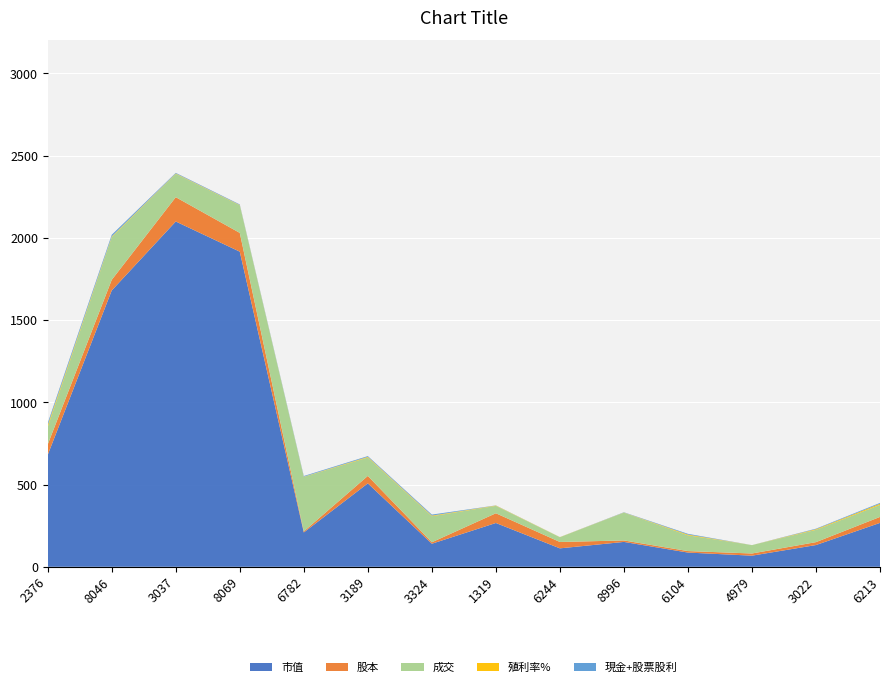

At which label does 殖利率% reach its minimum?

4979